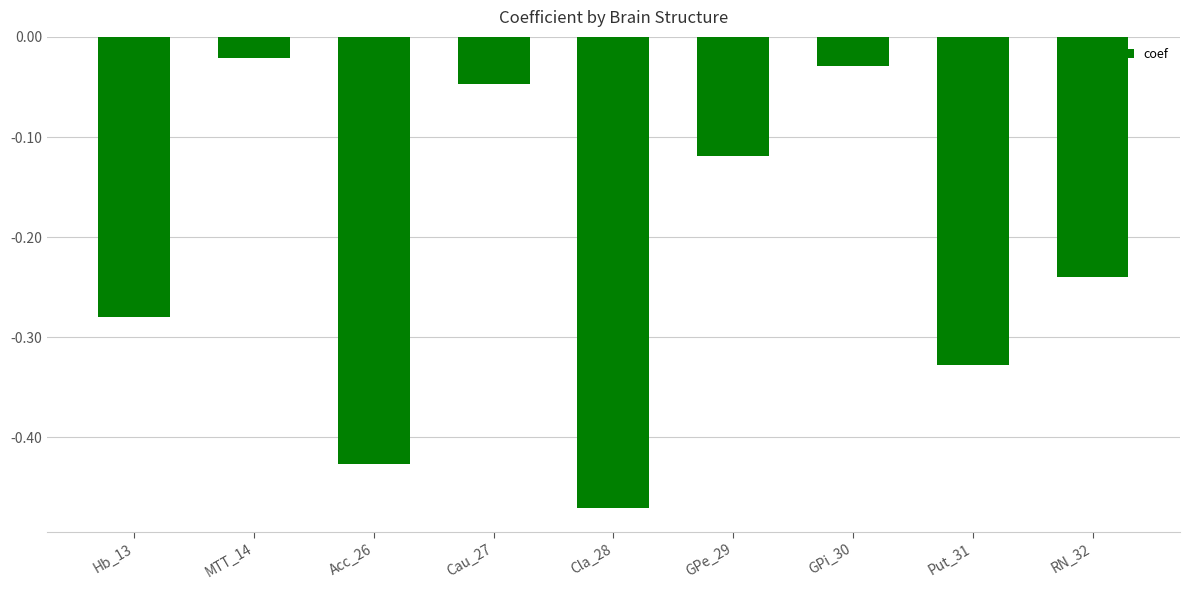

What is the label of the 2nd bar from the left?

MTT_14